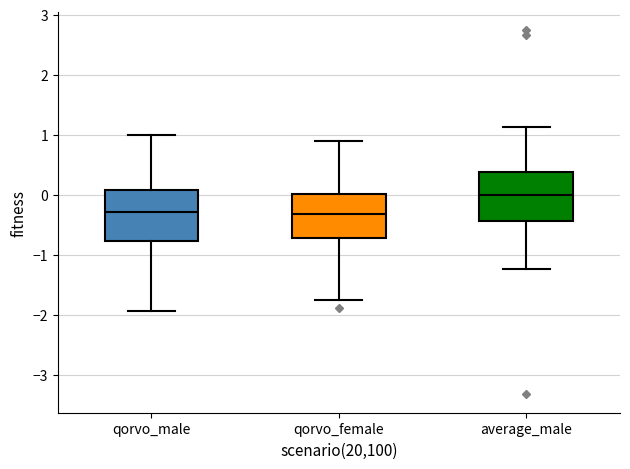

Which box's median line is the highest?

average_male